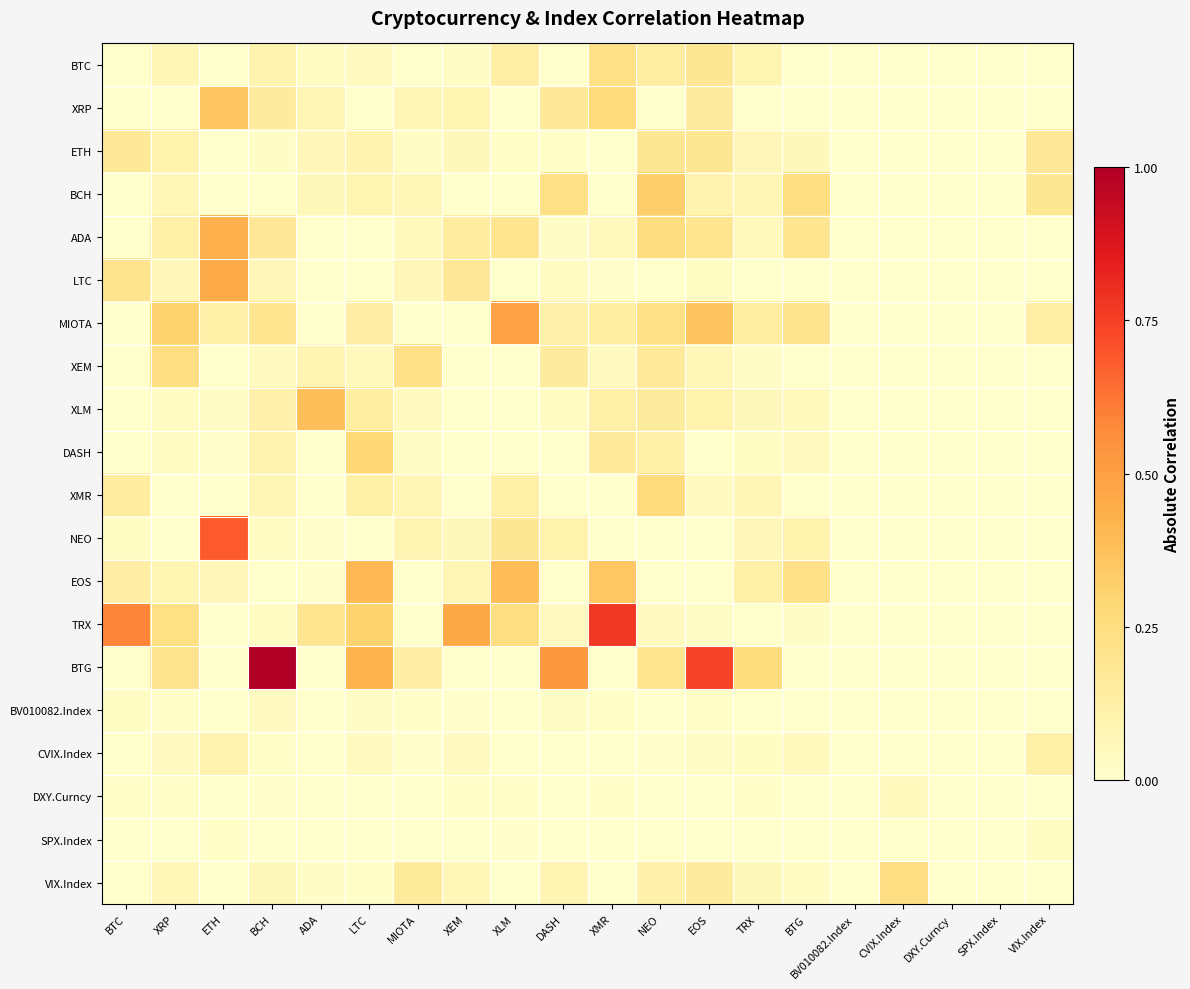

Which series changed the most between ADA and BTG?

XLM